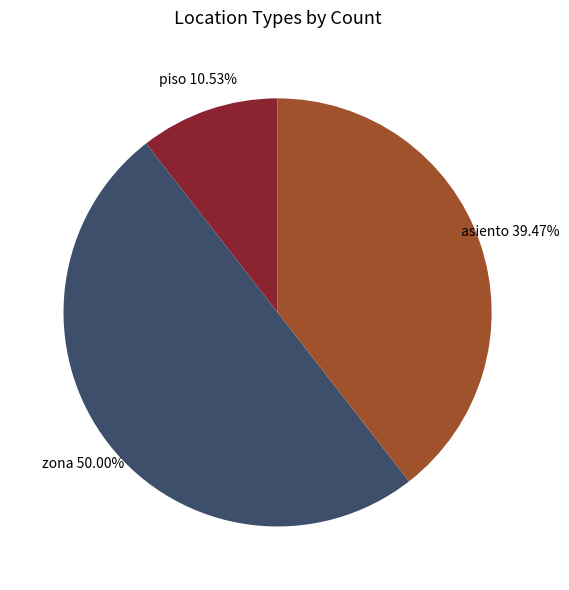

To the nearest percent, what portion does piso represent?

11%